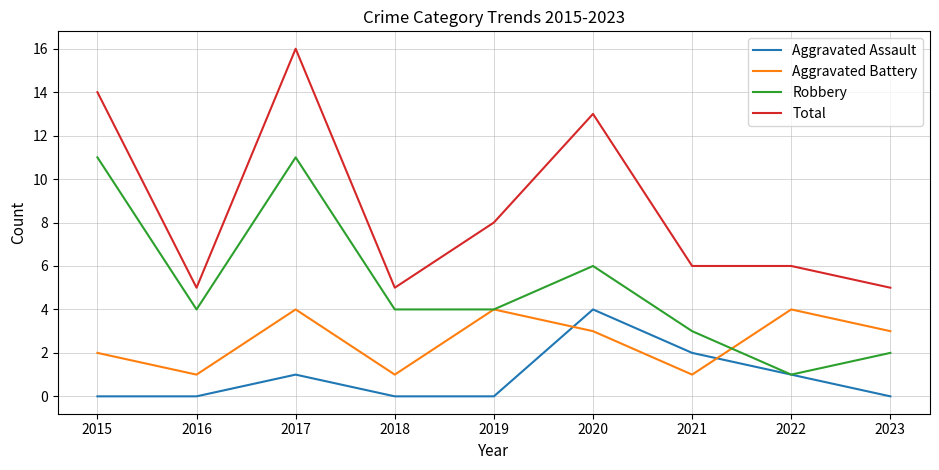

Reading right to left, what are all the values shown in this chart?

Aggravated Assault: 2023=0	2022=1	2021=2	2020=4	2019=0	2018=0	2017=1	2016=0	2015=0
Aggravated Battery: 2023=3	2022=4	2021=1	2020=3	2019=4	2018=1	2017=4	2016=1	2015=2
Robbery: 2023=2	2022=1	2021=3	2020=6	2019=4	2018=4	2017=11	2016=4	2015=11
Total: 2023=5	2022=6	2021=6	2020=13	2019=8	2018=5	2017=16	2016=5	2015=14